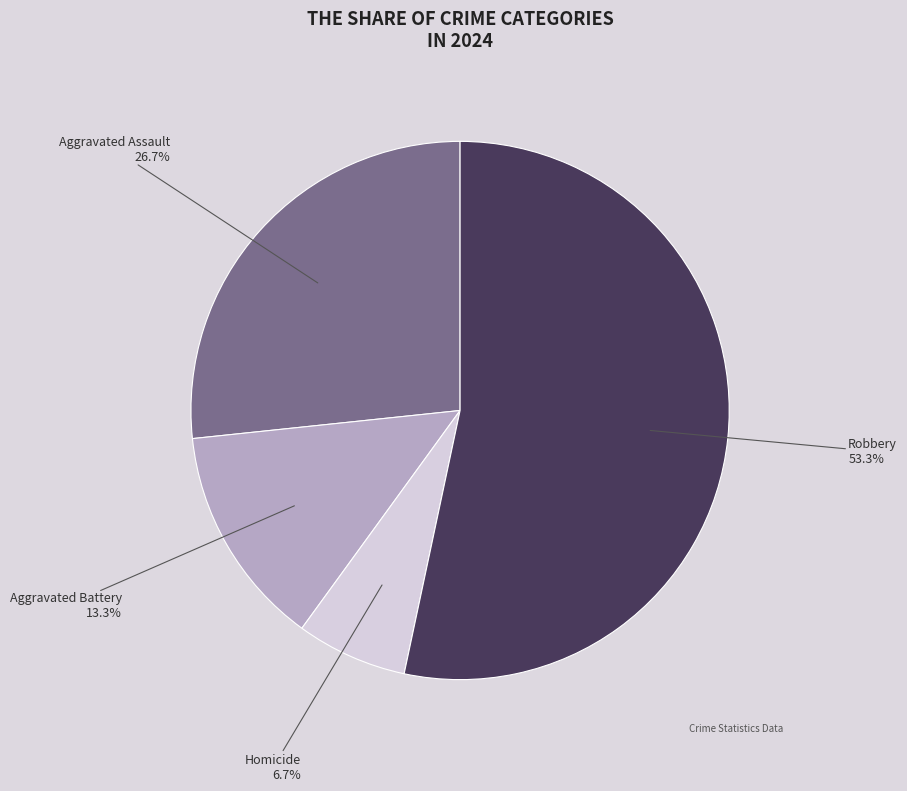

What is the ratio of the value at Robbery to the value at Aggravated Assault?

2.0